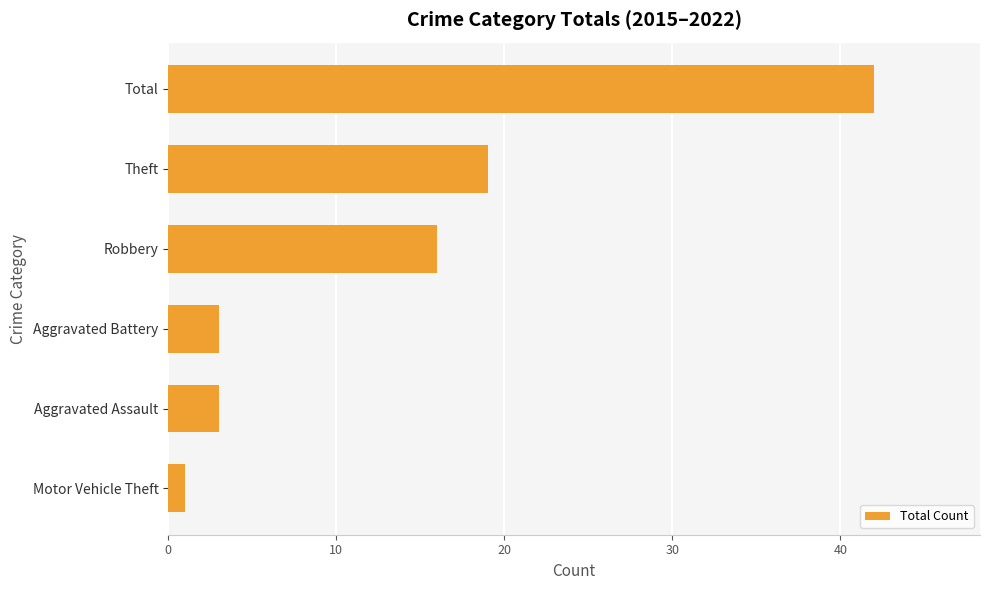

Where is the data nearest to the value 21?

Theft